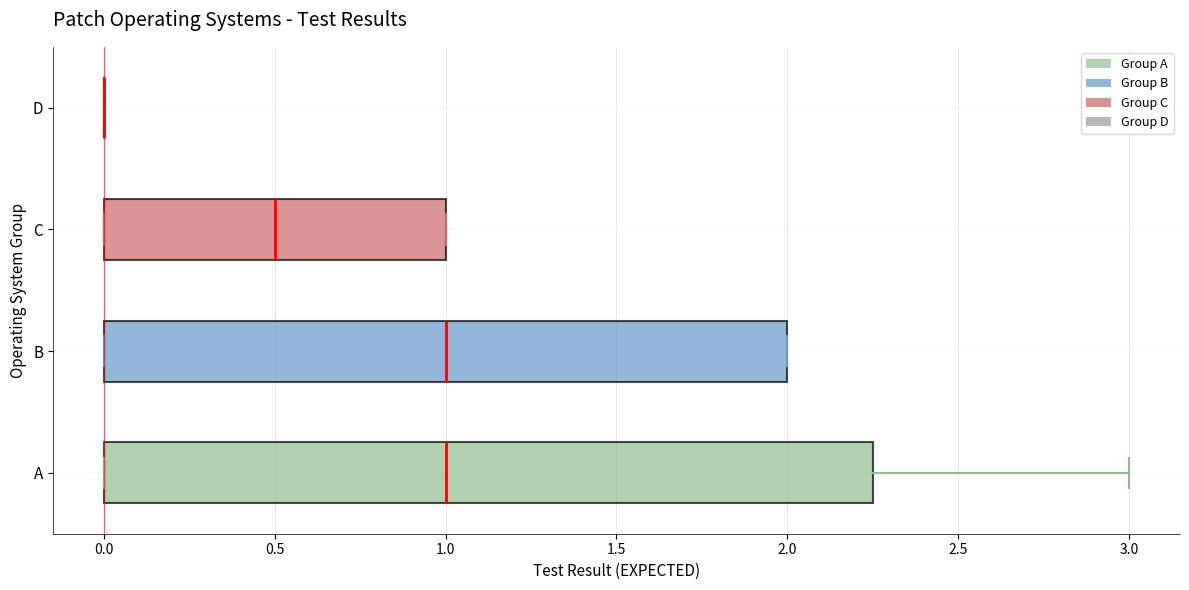

Reading bottom to top, read every box against the x-axis: the position of its median line, the range the box covers, and the ends of its whiskers. The values are not printed on the chart, so give them approximately, as read against the axis.

A: median 1.00, box 0.00 to 2.25, whiskers 0.00 to 3.00
B: median 1.00, box 0.00 to 2.00, whiskers 0.00 to 2.00
C: median 0.50, box 0.00 to 1.00, whiskers 0.00 to 1.00
D: box collapsed to a line at 0.00, whiskers 0.00 to 0.00